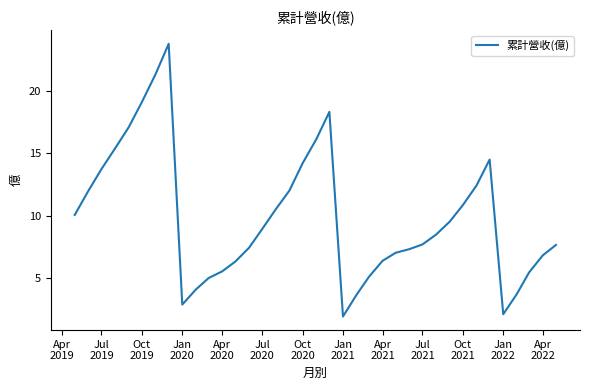

What is the average value?

9.9